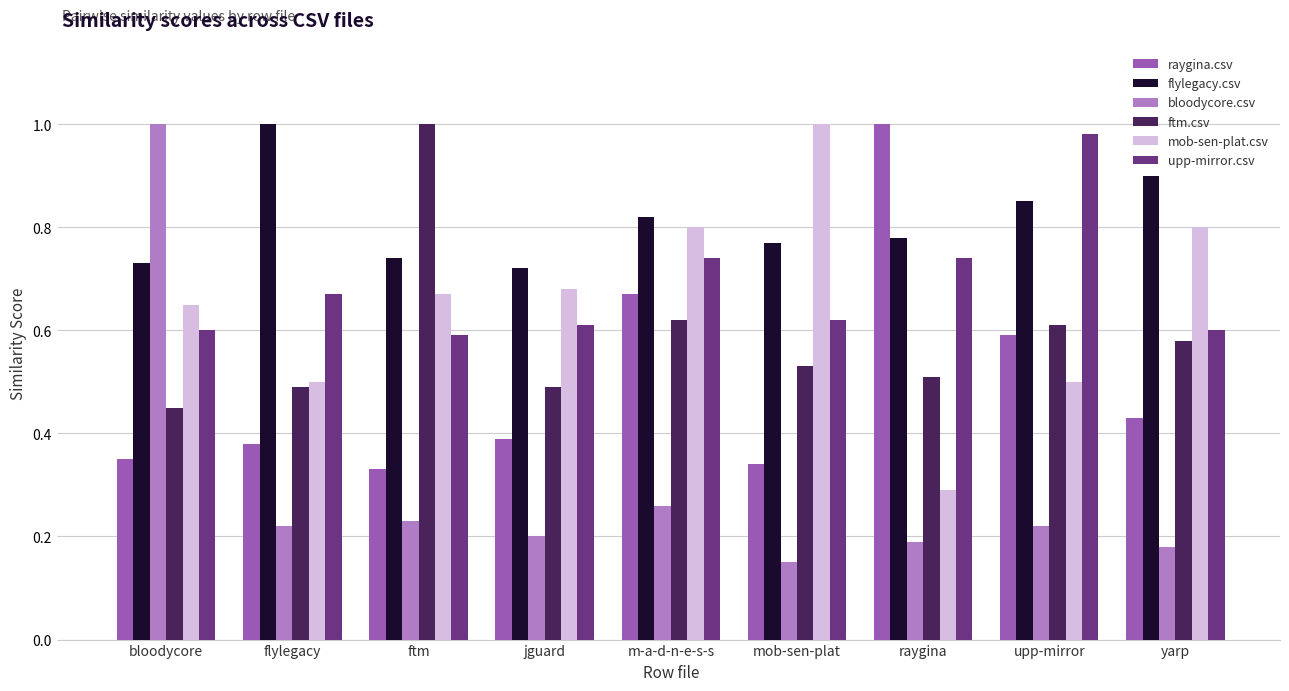

At ftm, list the series in order from smallest to largest.

bloodycore.csv, raygina.csv, upp-mirror.csv, mob-sen-plat.csv, flylegacy.csv, ftm.csv